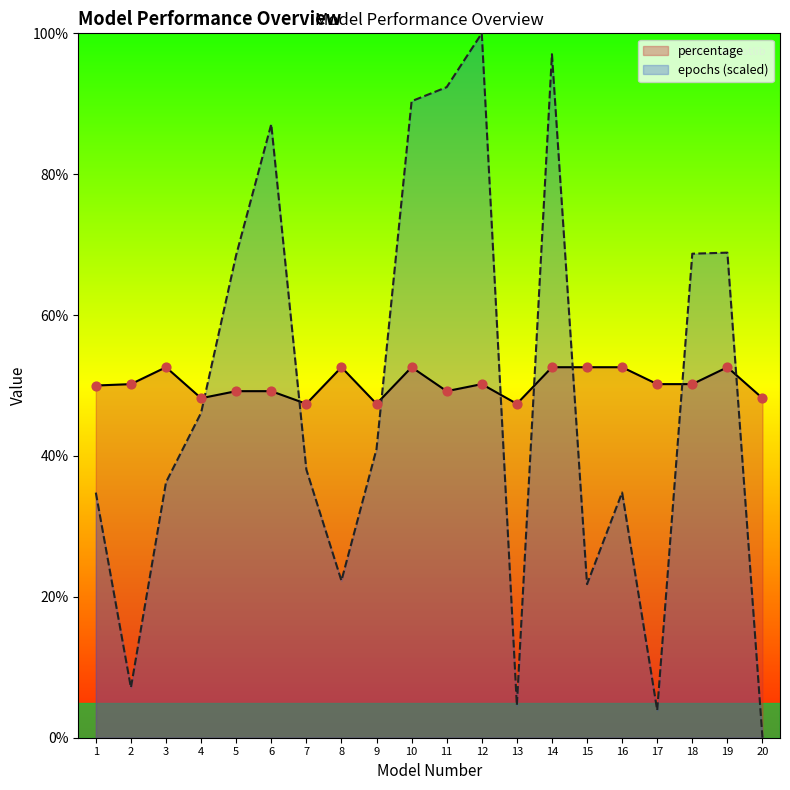

What is the total value across all series at 17?

54.1